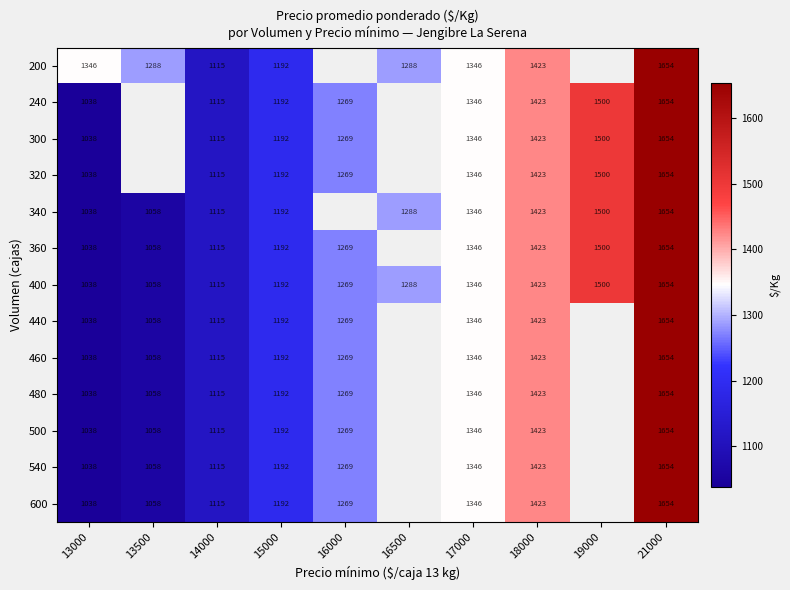

Where is 400 nearest to the value 1346?

17000